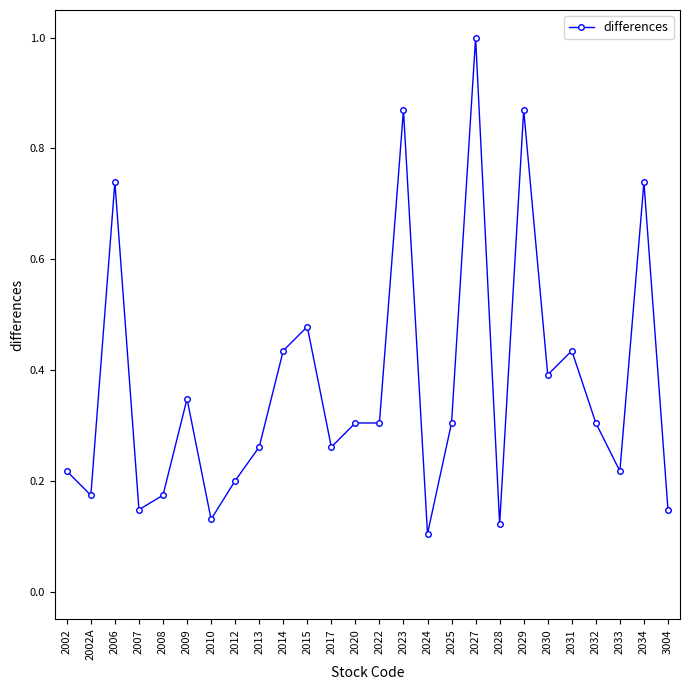

What is the label of the 14th point from the left?

2022